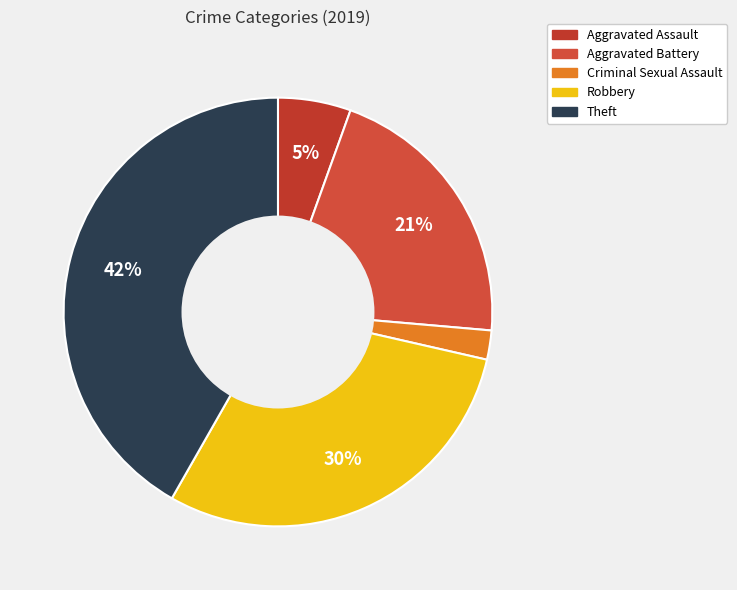

Rank the categories by value from highest to lowest.

Theft, Robbery, Aggravated Battery, Aggravated Assault, Criminal Sexual Assault